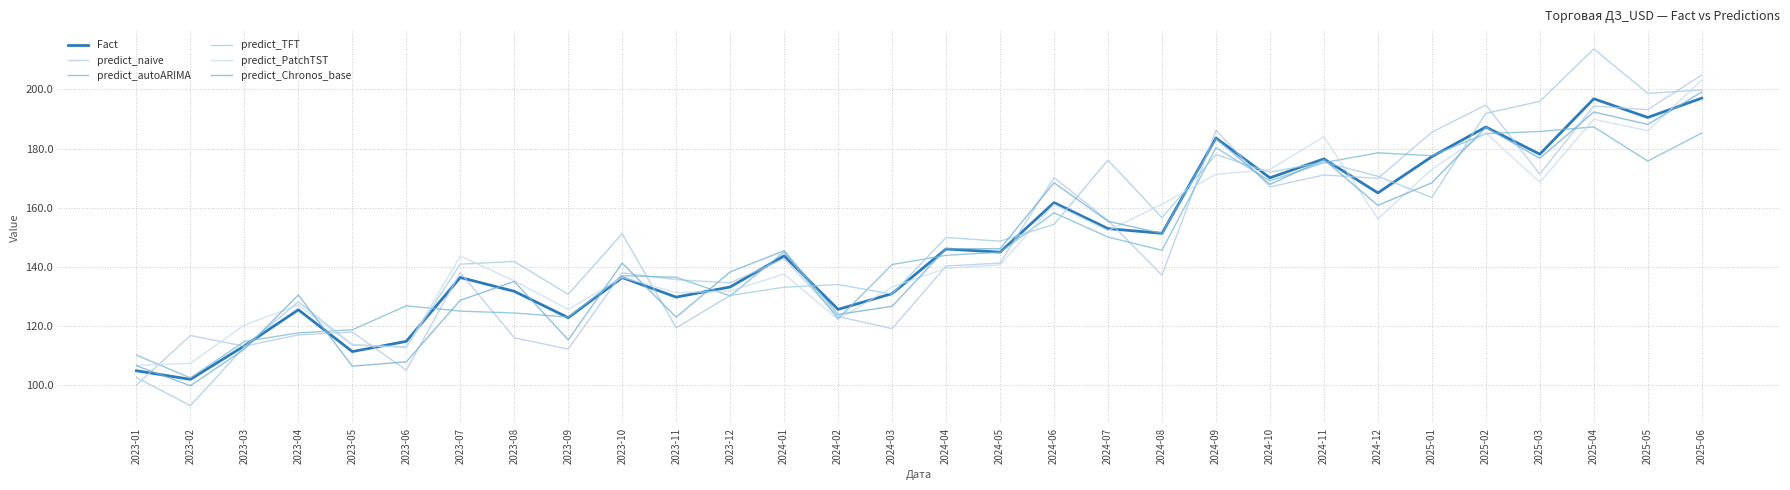

Between 2023-04 and 2025-06, which is larger?

2025-06